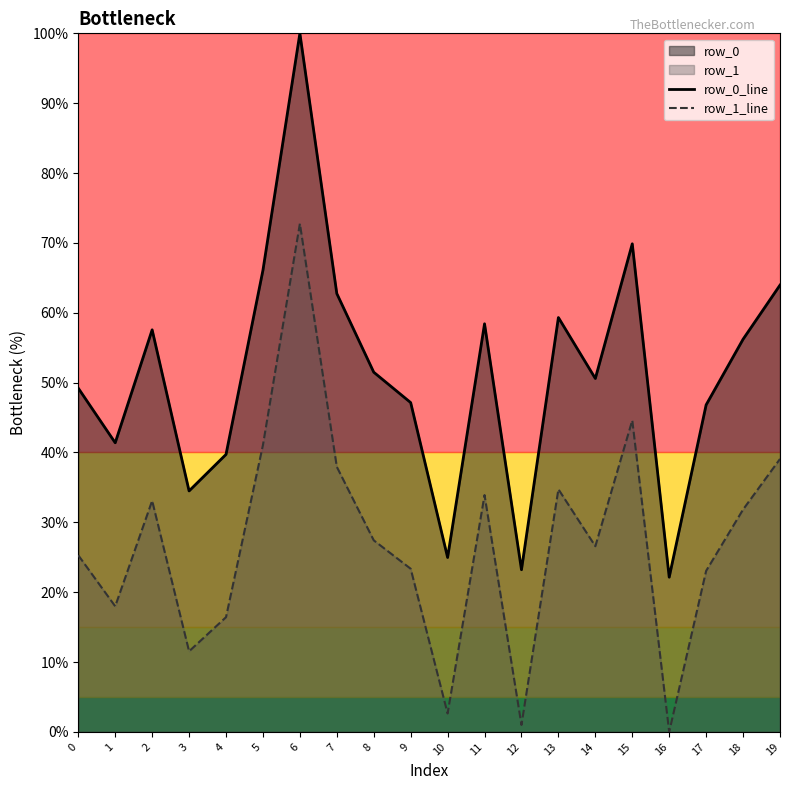

Where does the row_1_line series first go above 27?

2